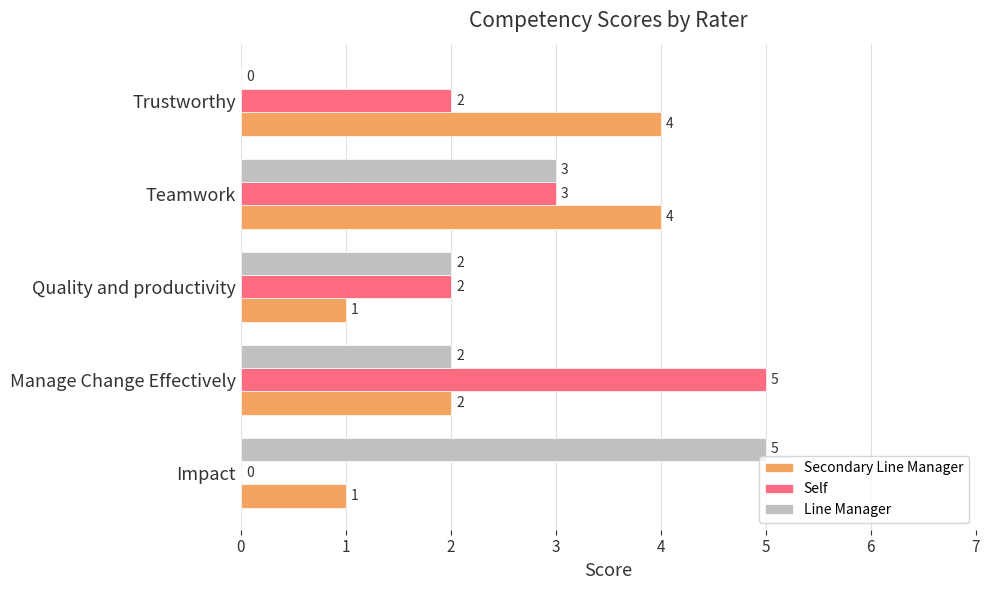

What is the maximum value shown in the chart?

5